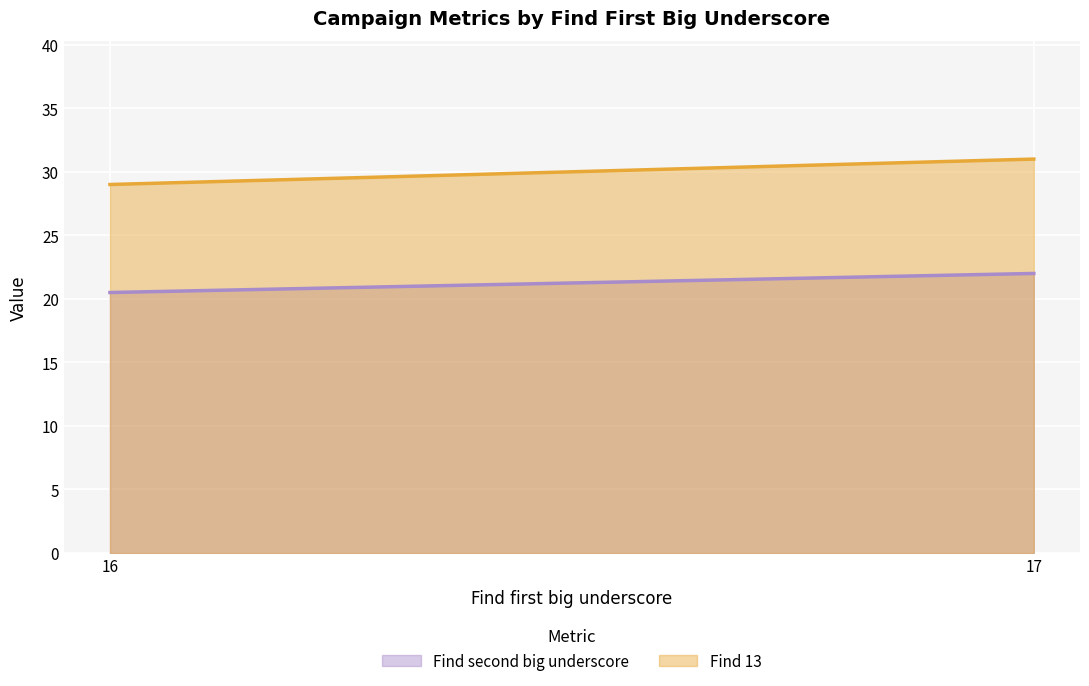

Where is Find 13 nearest to the value 30?

16